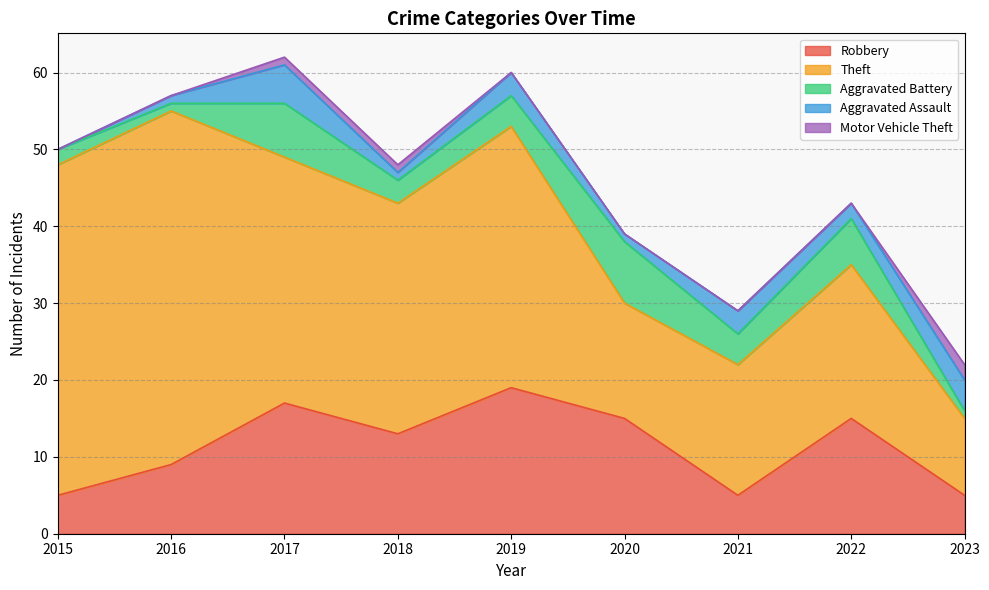

Between 2019 and 2023, which series saw the biggest shift?

Theft